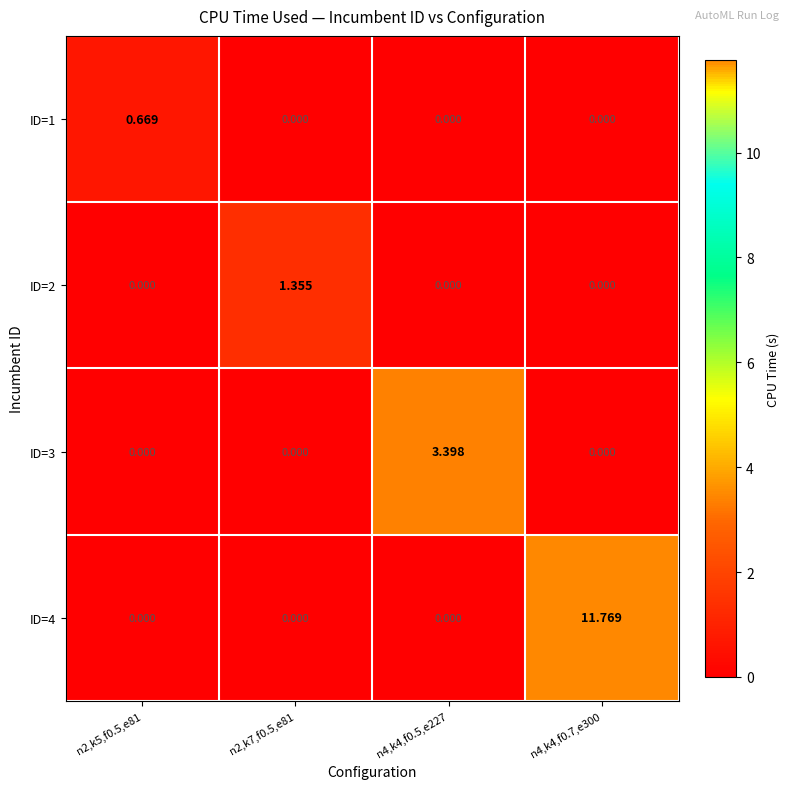

Is the value of ID=2 at n4,k4,f0.5,e227 greater than the value of ID=3 at n4,k4,f0.5,e227?

No